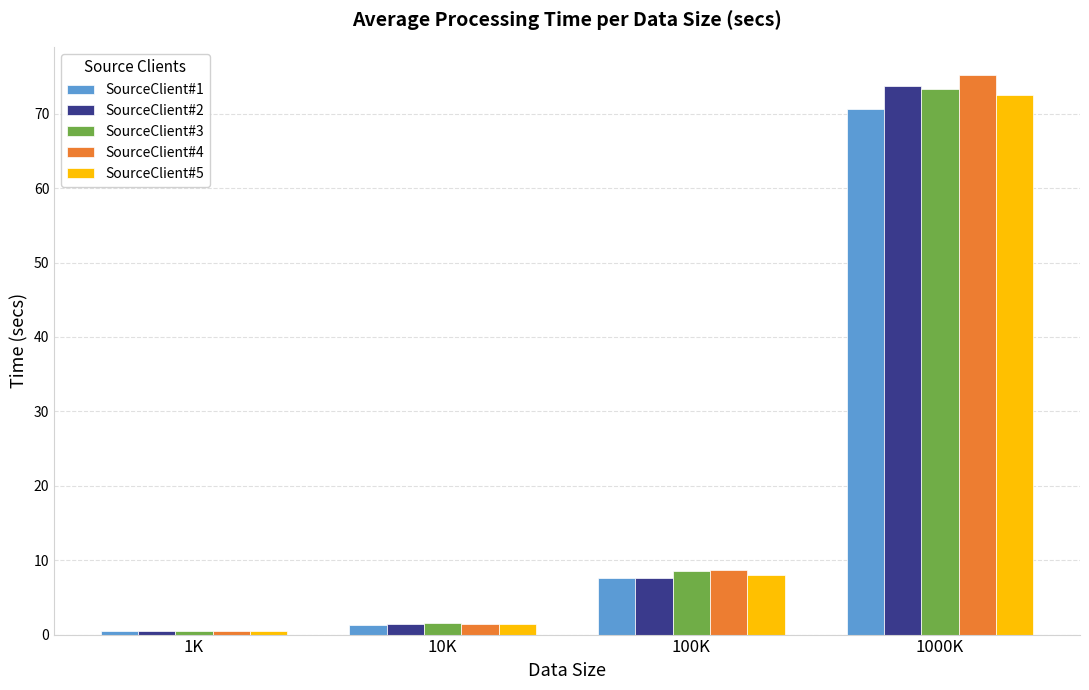

What is the total value across all series at 100K?

40.4